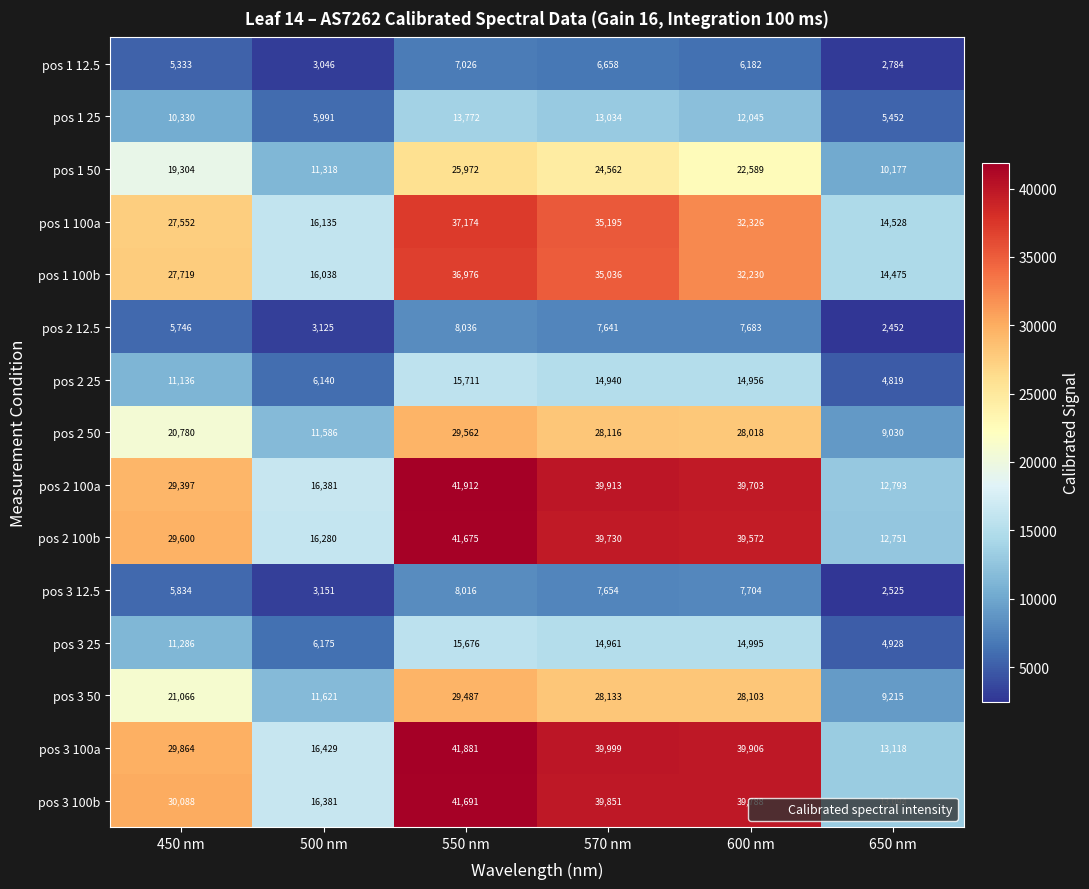

What is the sum of the pos 2 25 values at 550 nm and 600 nm?

30667